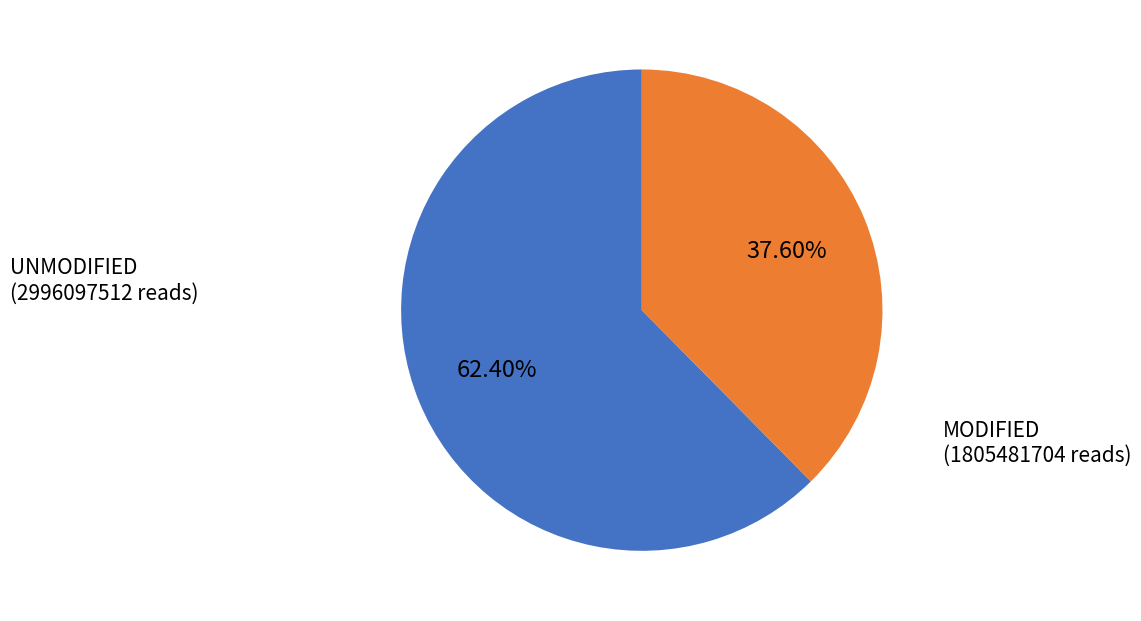

What is the ratio of the value at MODIFIED to the value at UNMODIFIED?

0.6